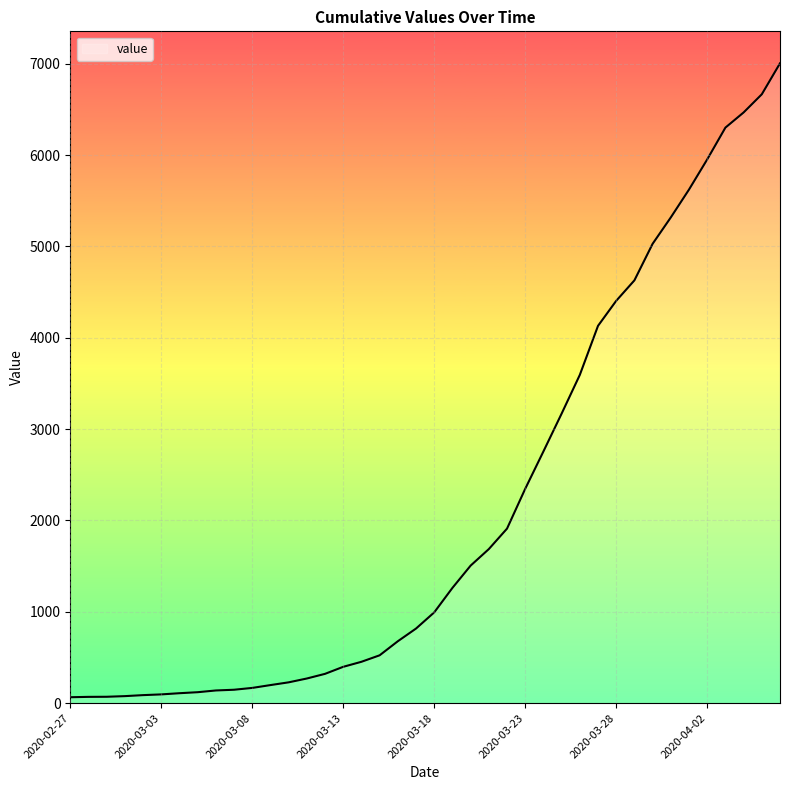

What is the greatest value displayed?

7005